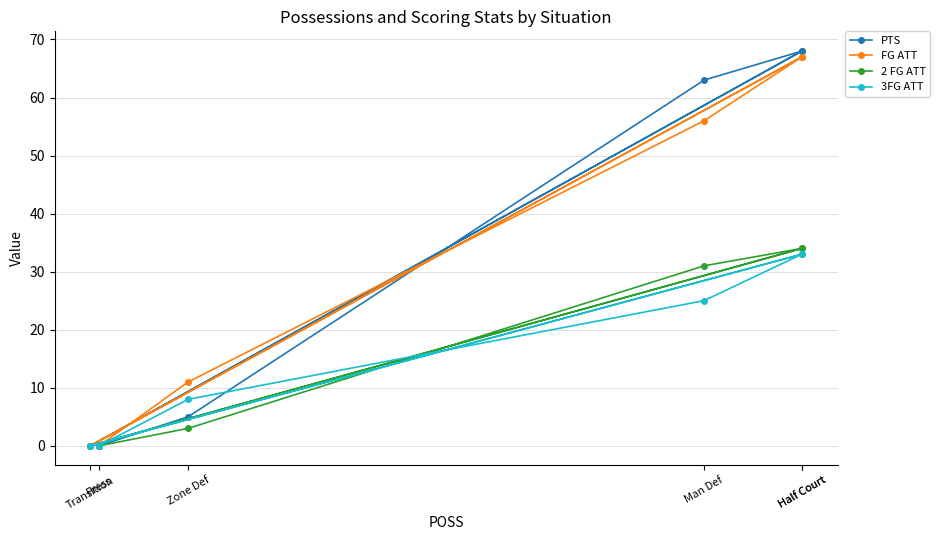

The 3FG ATT series shows 0 at Transition. True or false?

True